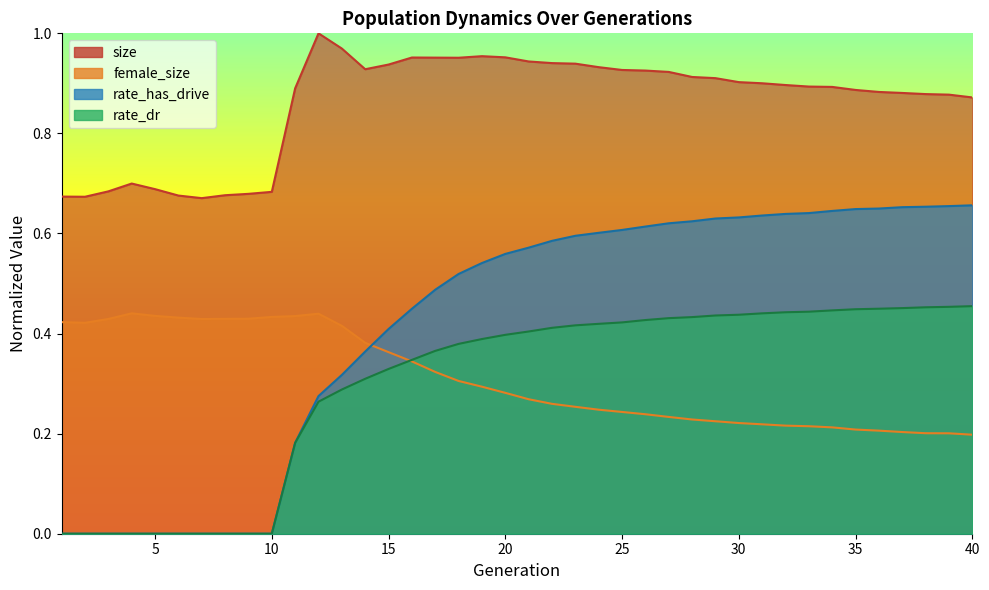

What is the sum of all rate_has_drive values?

16.7